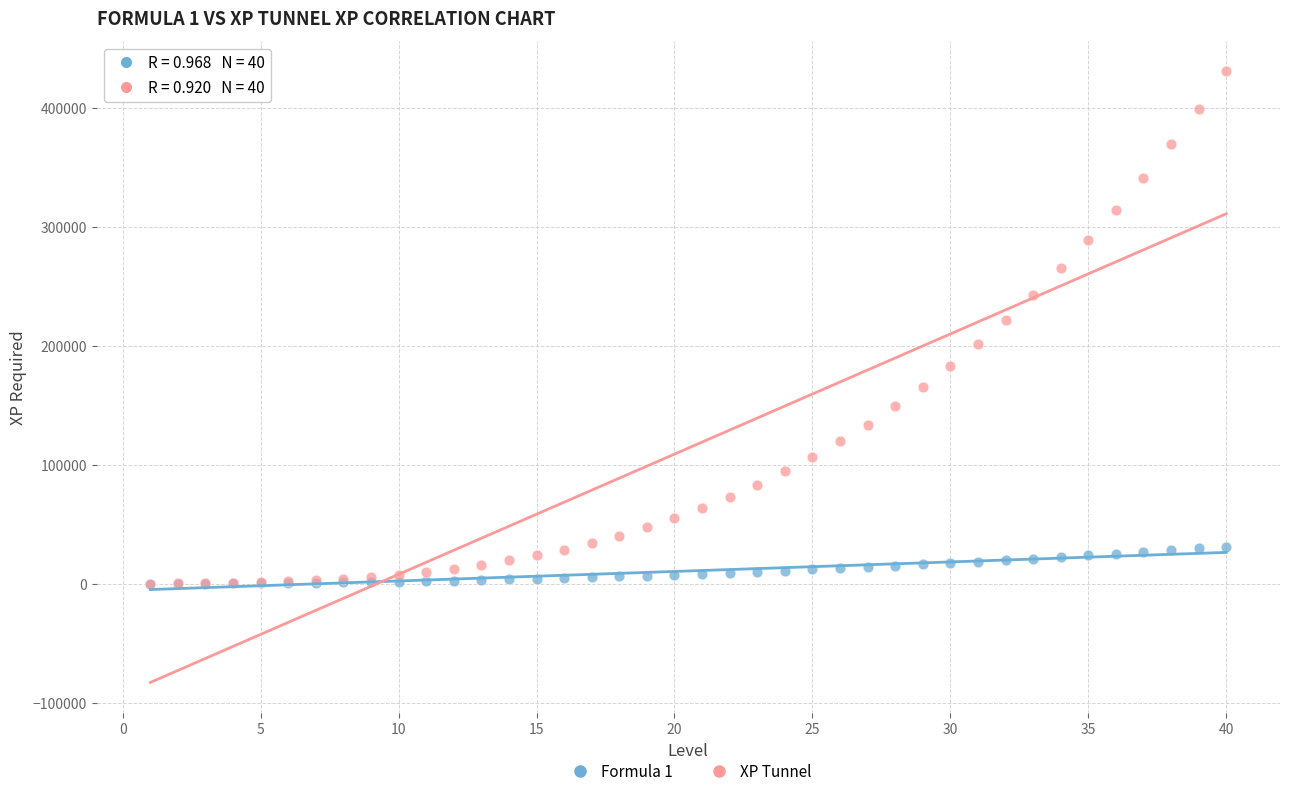

Which series has the largest Y range (max minus min)?

XP Tunnel